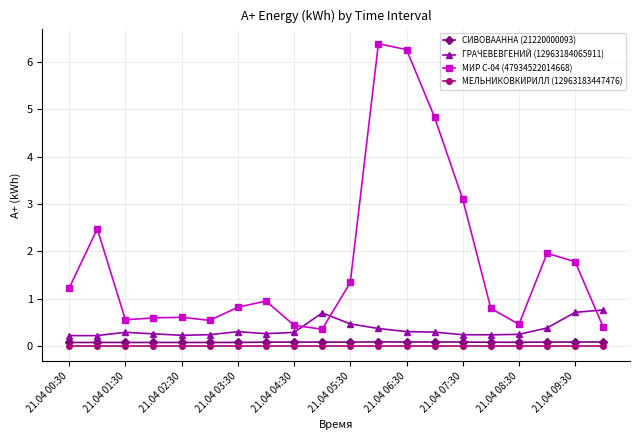

What is the average value of the ГРАЧЕВЕВГЕНИЙ (12963184065911) series?

0.4